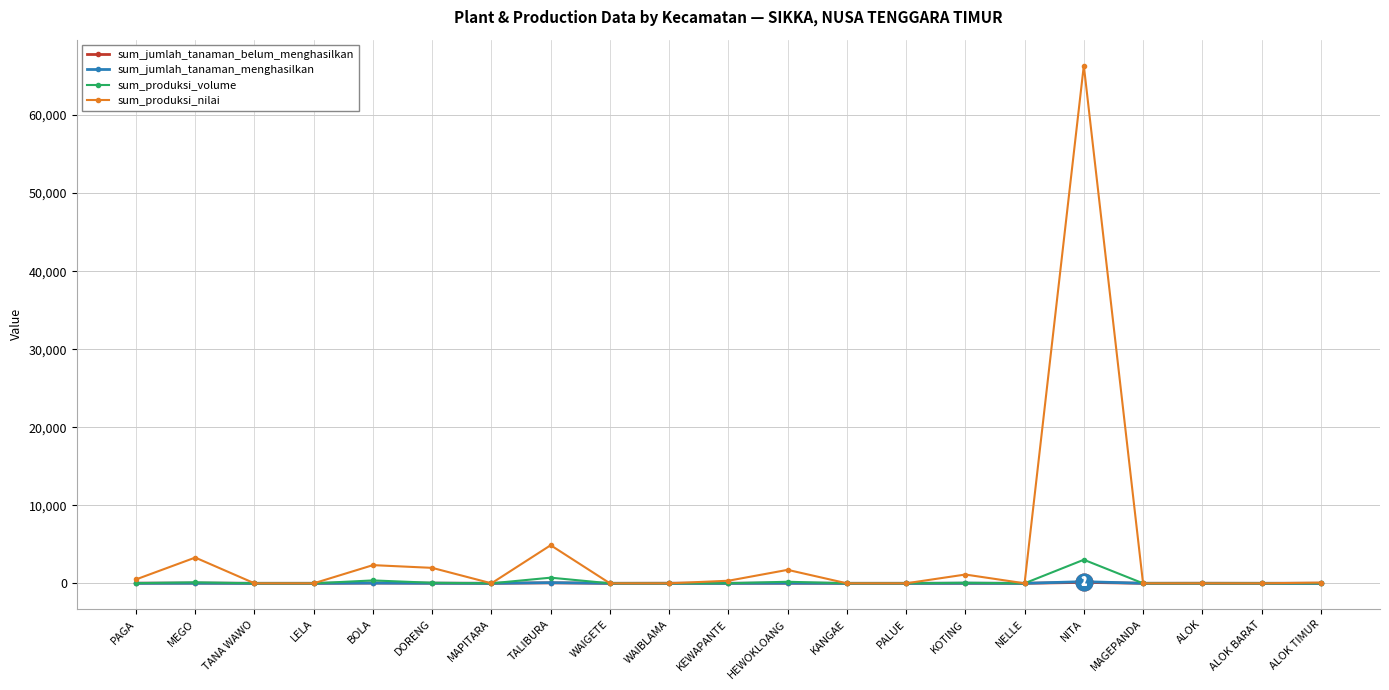

Is it true that sum_produksi_volume equals 3020 at NITA?

True